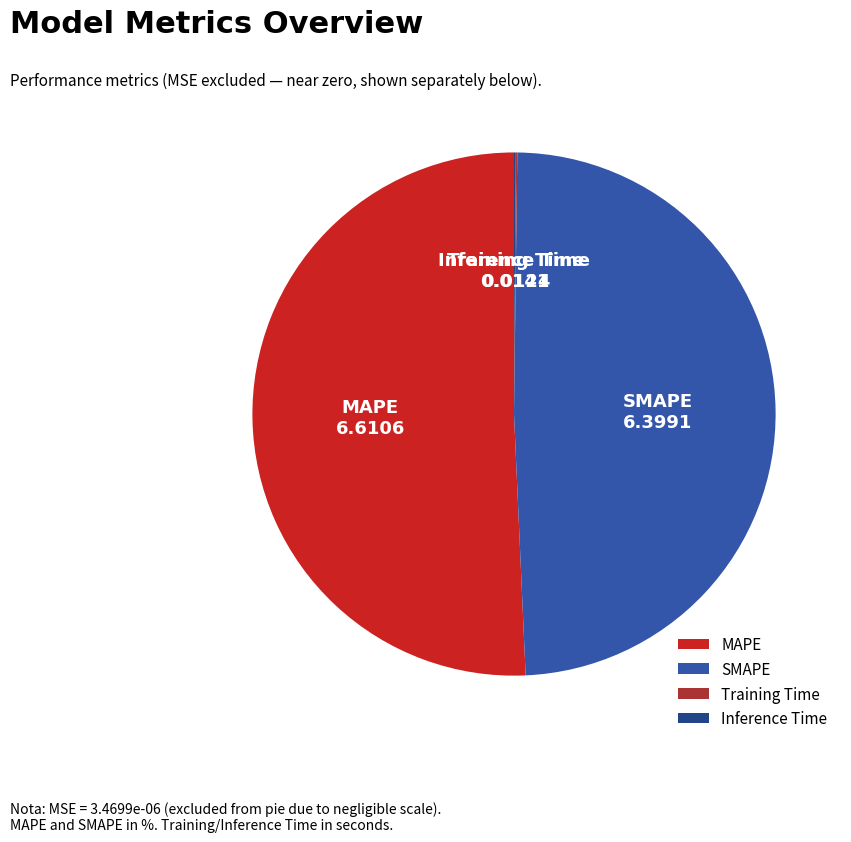

The MAPE slice represents 40% of the pie. True or false?

False